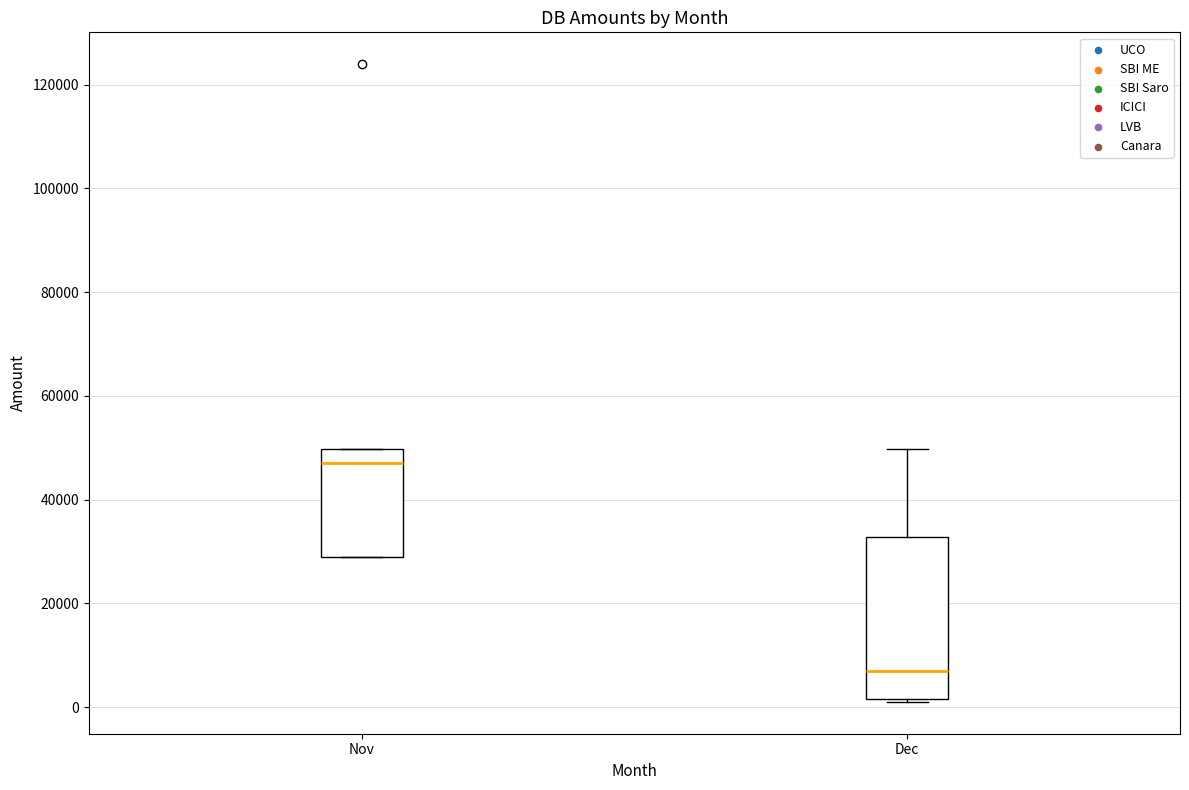

Reading left to right, read every box against the y-axis: the position of its median line, the range the box covers, and the ends of its whiskers. The values are not printed on the chart, so give them approximately, as read against the axis.

Nov: median 48000, box 30000 to 50000, whiskers 30000 to 50000
Dec: median 6000, box 2000 to 32000, whiskers 2000 to 50000